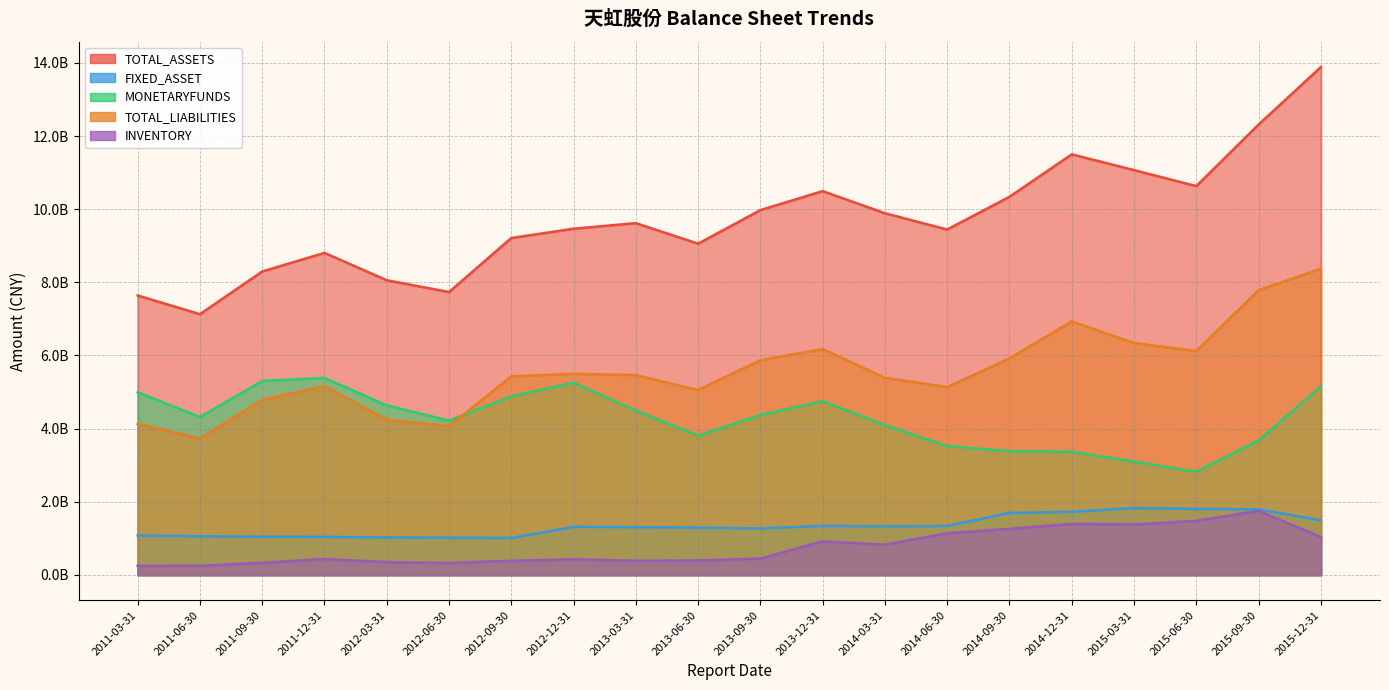

What is the difference between the MONETARYFUNDS values at 2011-03-31 and 2015-03-31?

1891563085.5